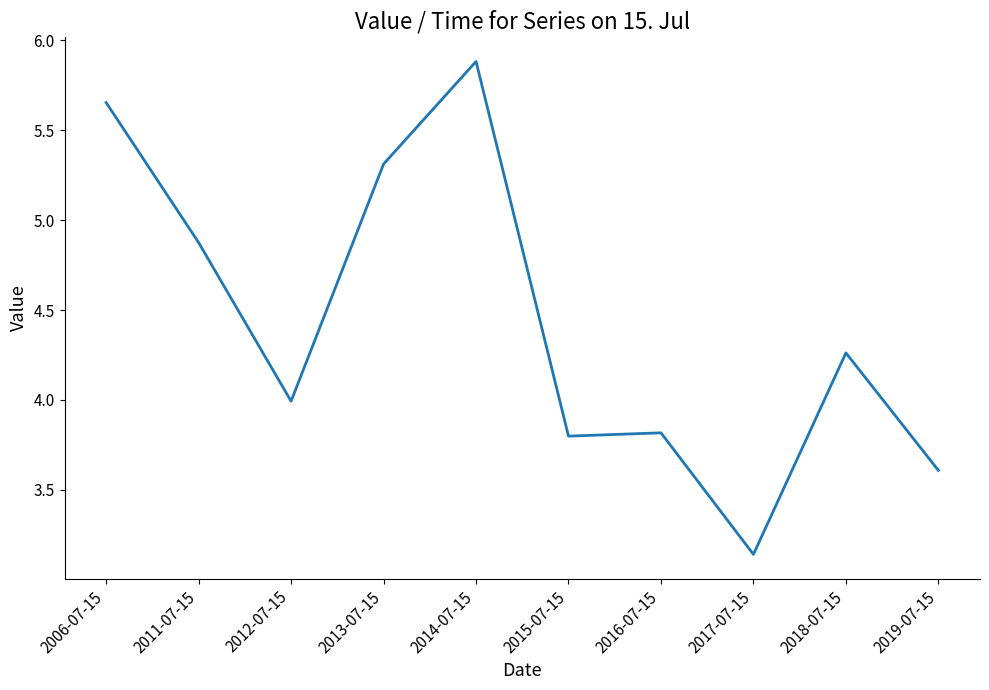

What is the change in value from 2006-07-15 to 2016-07-15?

-1.8